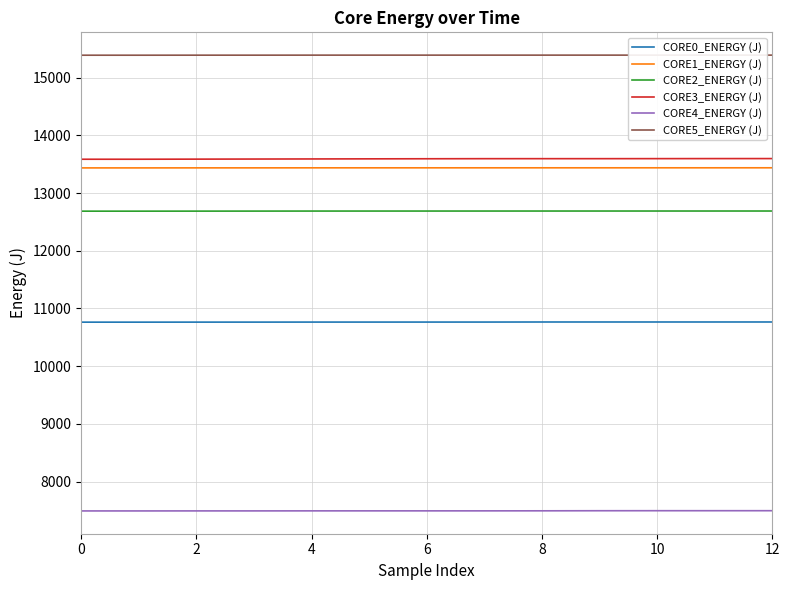

Which series has the largest total across all categories?

CORE5_ENERGY (J)